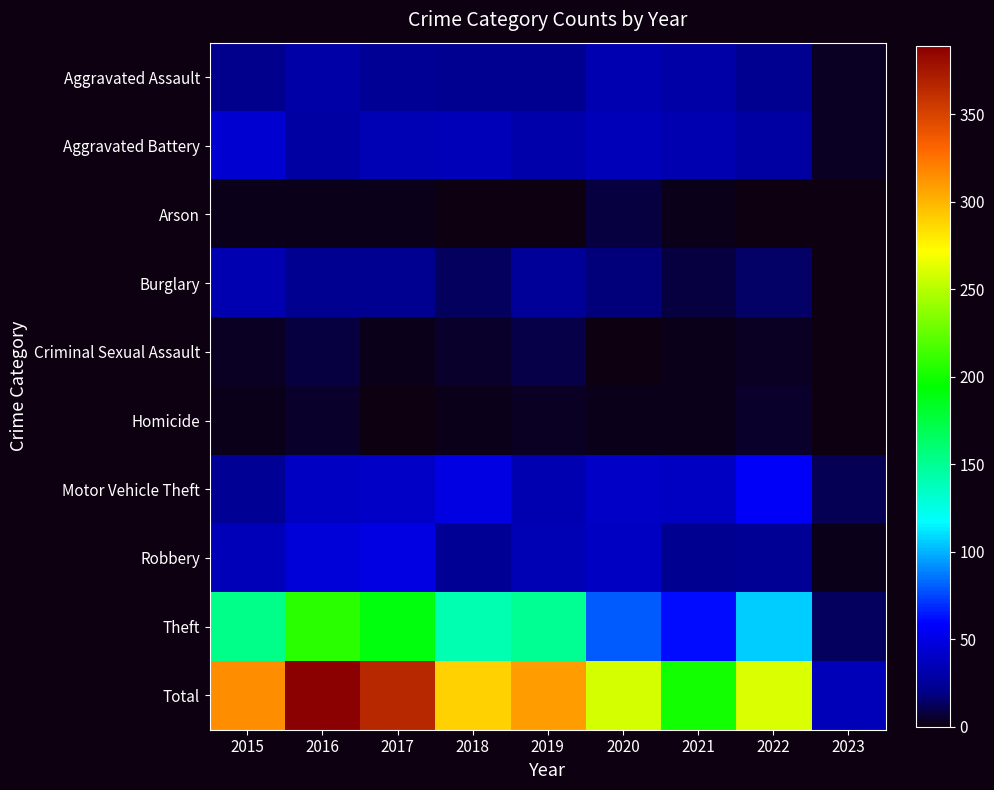

List the series in order of their peak value, lowest first.

Homicide, Arson, Criminal Sexual Assault, Burglary, Aggravated Assault, Aggravated Battery, Robbery, Motor Vehicle Theft, Theft, Total